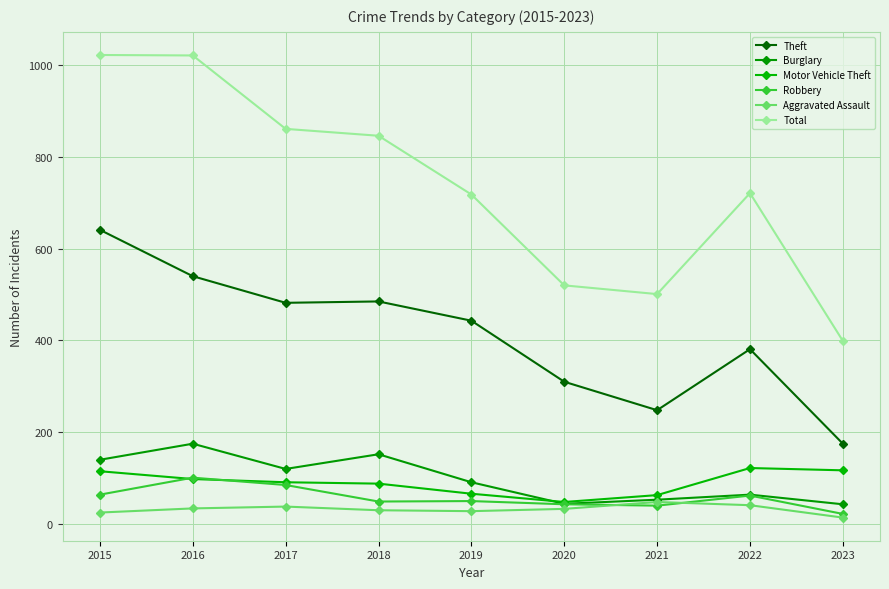

At which category does Burglary reach its first local valley?

2017